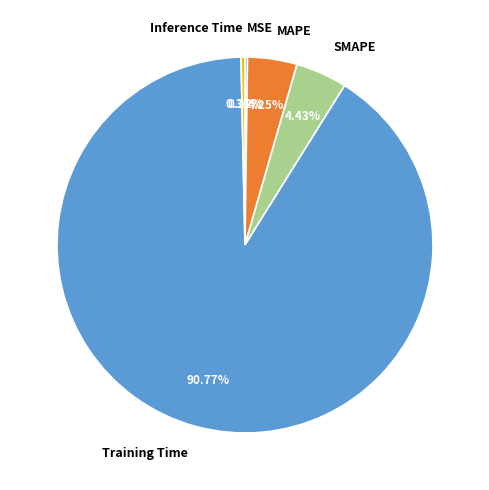

Which slice is the largest?

Training Time